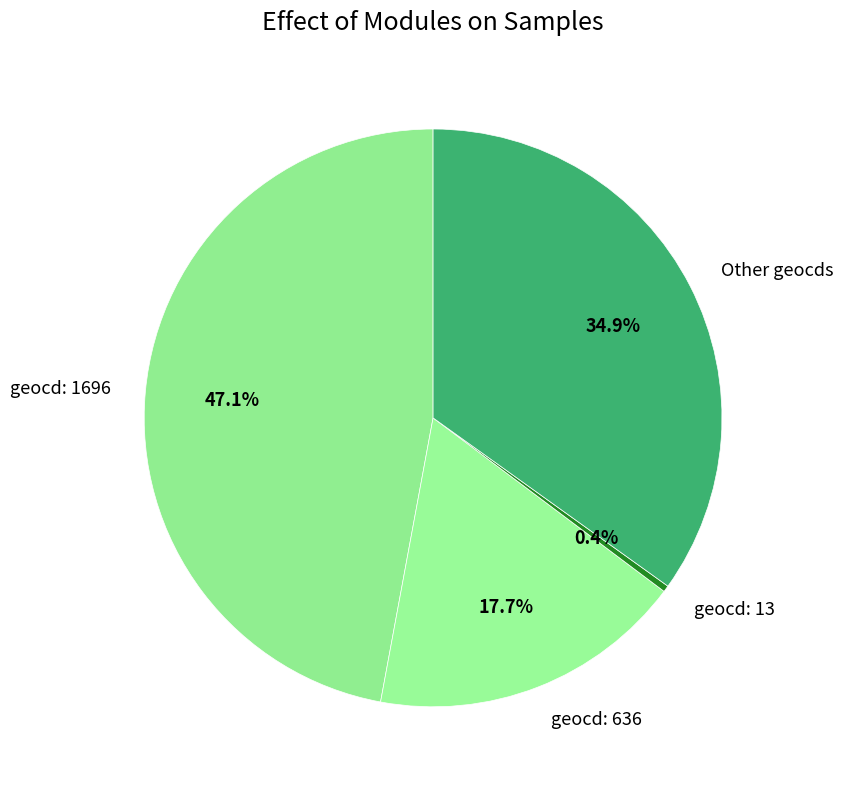

Is the sum of Other geocds and geocd: 1696 greater than half?

Yes